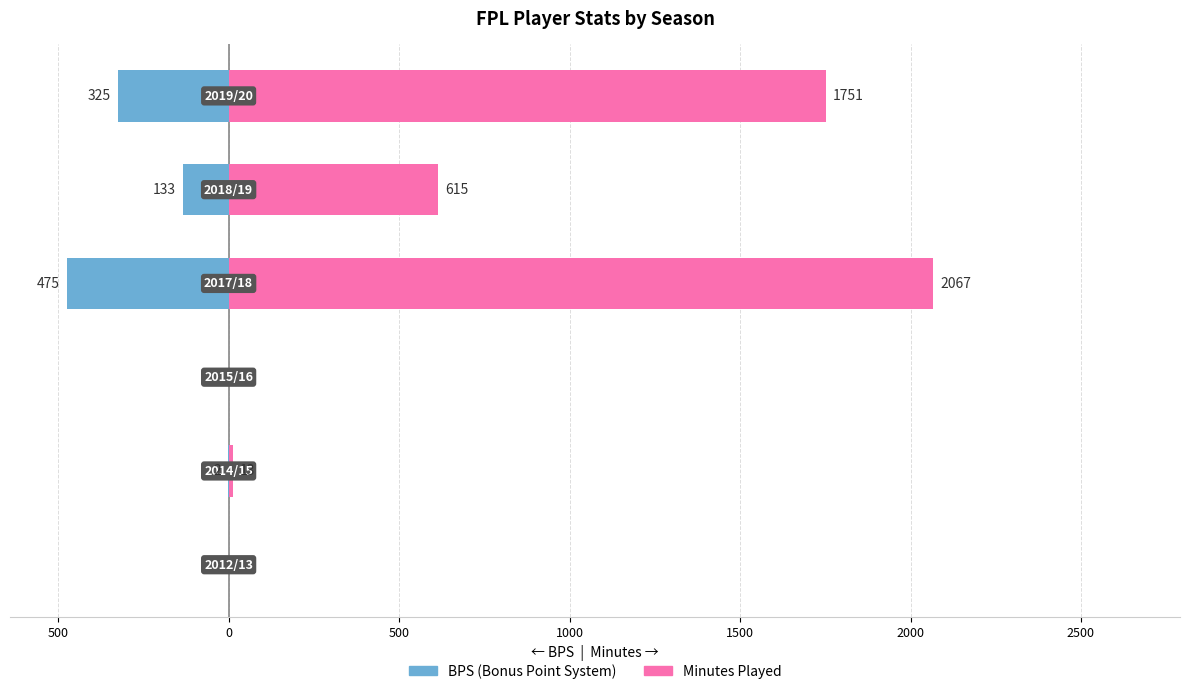

What is the difference between the maximum and minimum values in the bps series?

475